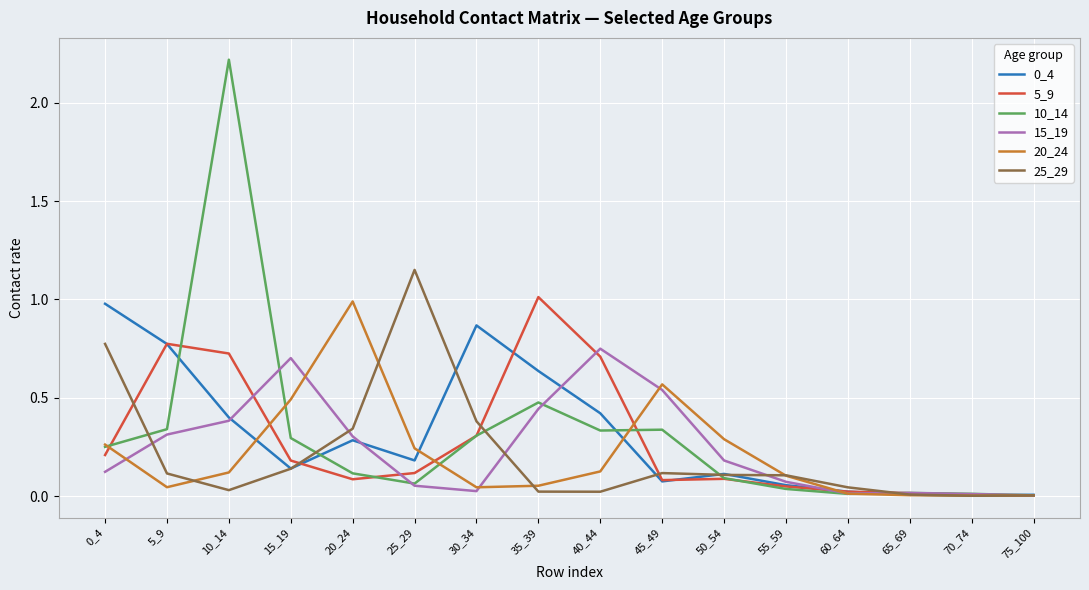

Which series has the largest range (max minus min)?

10_14